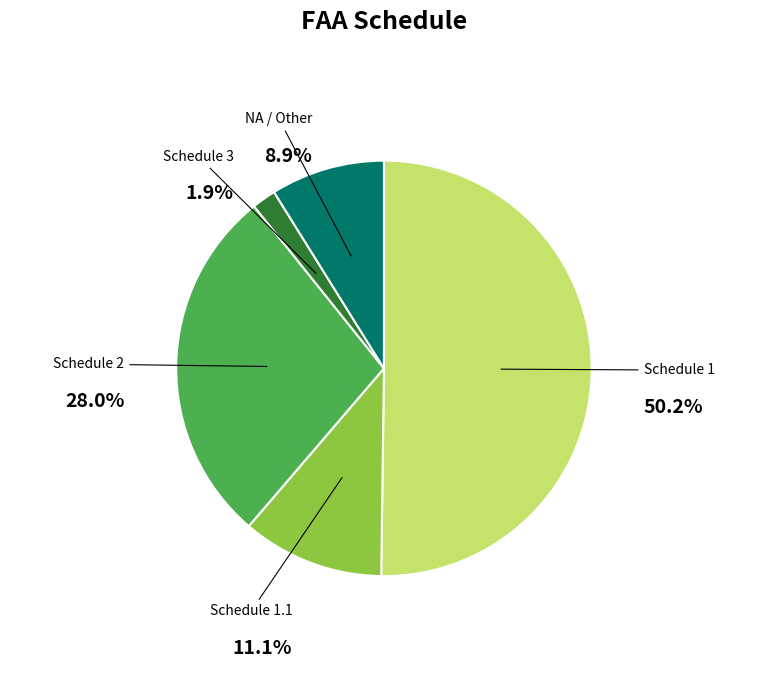

Is it true that 1 is 32% of the pie?

False